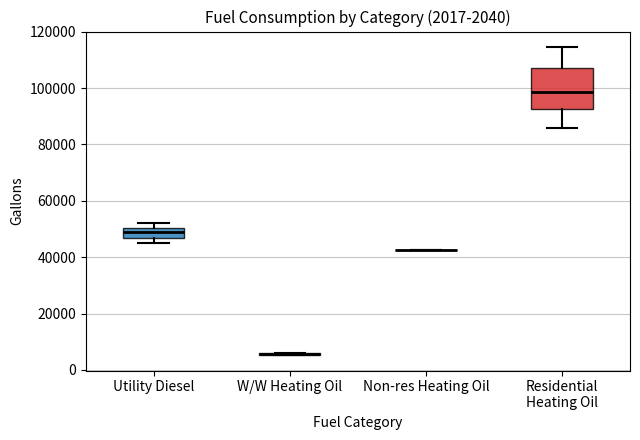

Which box is the tallest, from its lower edge to its upper edge?

Residential Heating Oil